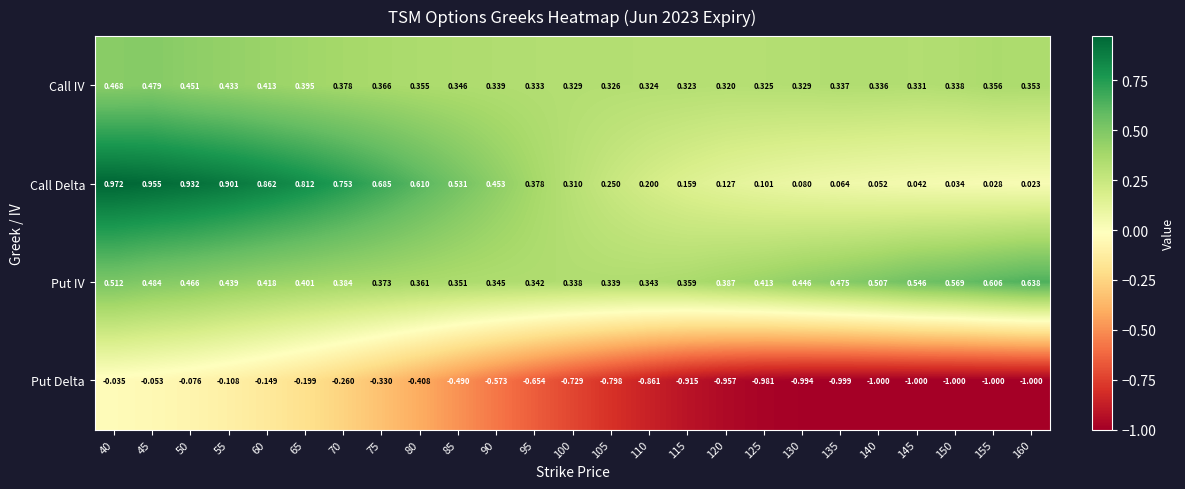

Is the value of Put IV at 125 greater than the value of Call IV at 105?

Yes